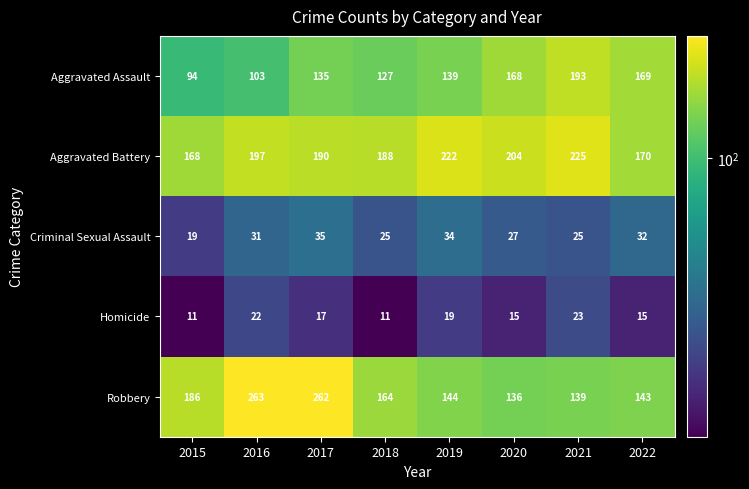

The Criminal Sexual Assault series shows 32 at 2022. True or false?

True